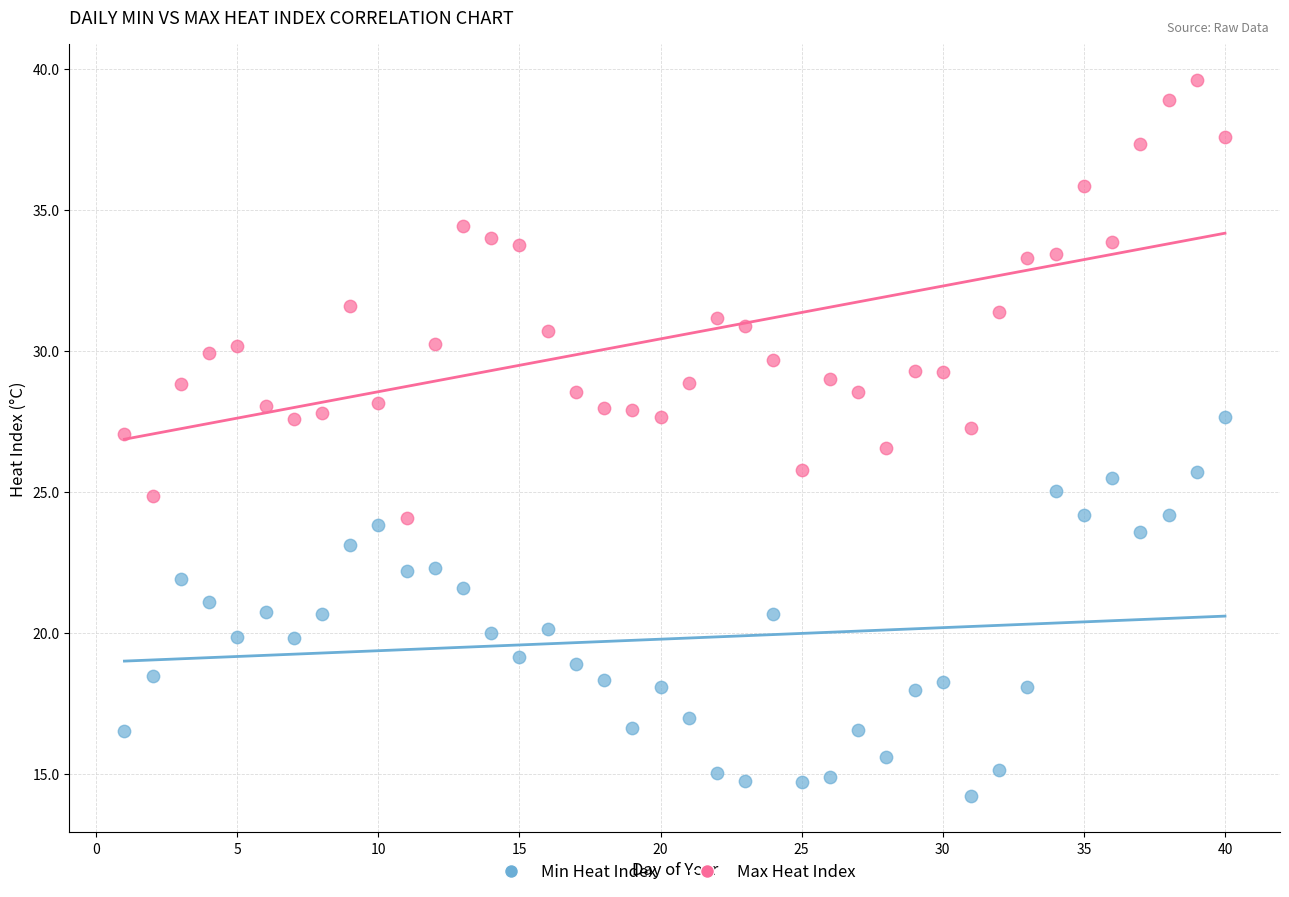

Across all data points, what is the range of X values (max minus min)?

39.0